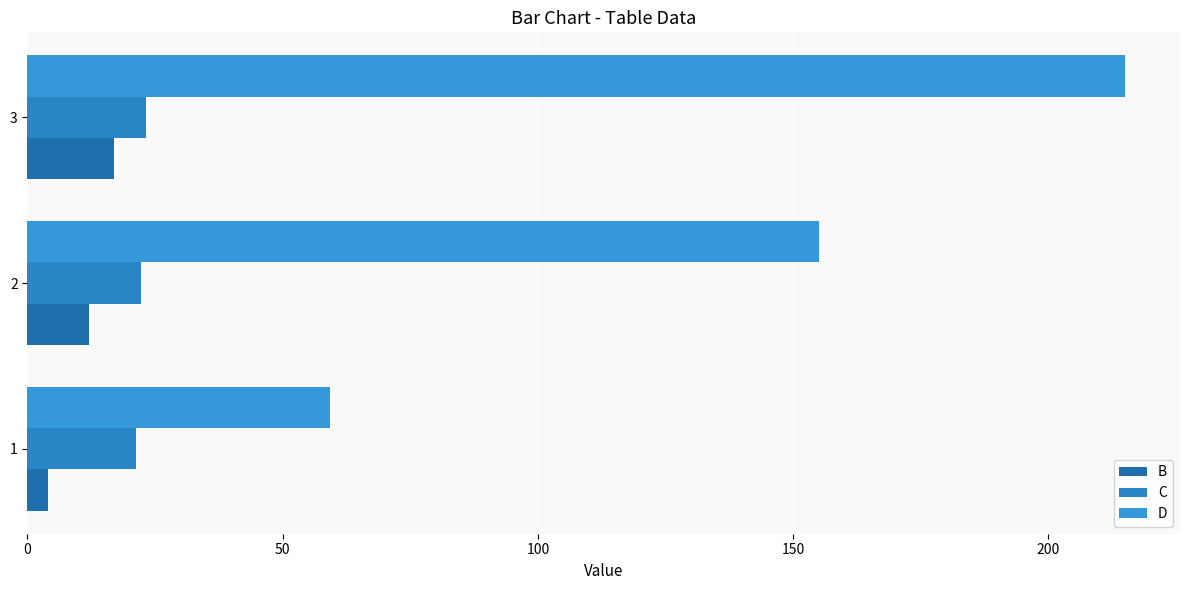

Count the number of categories in the chart.

3